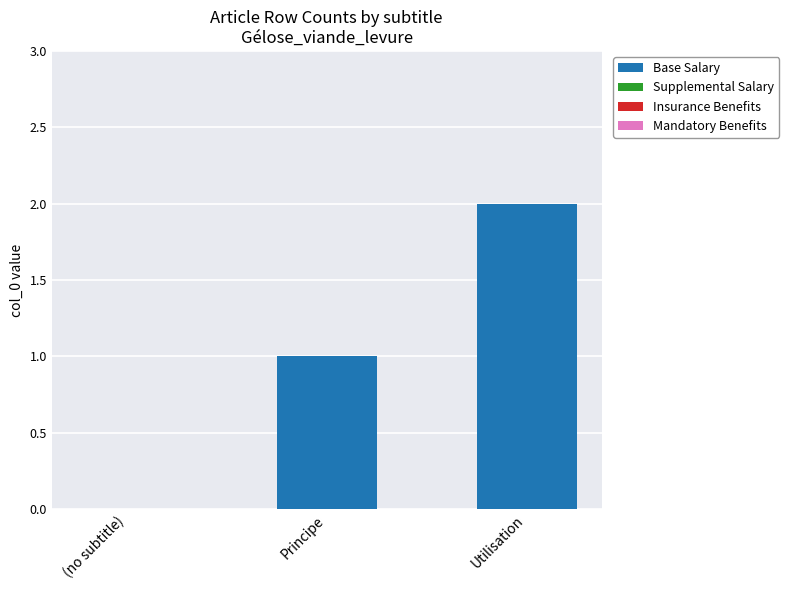

Between Principe and Utilisation, which is larger?

Utilisation